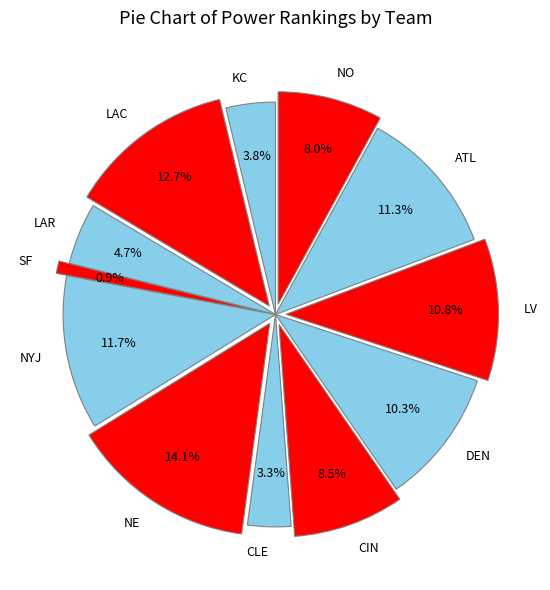

Do LAR and NYJ together represent more than half of the pie?

No